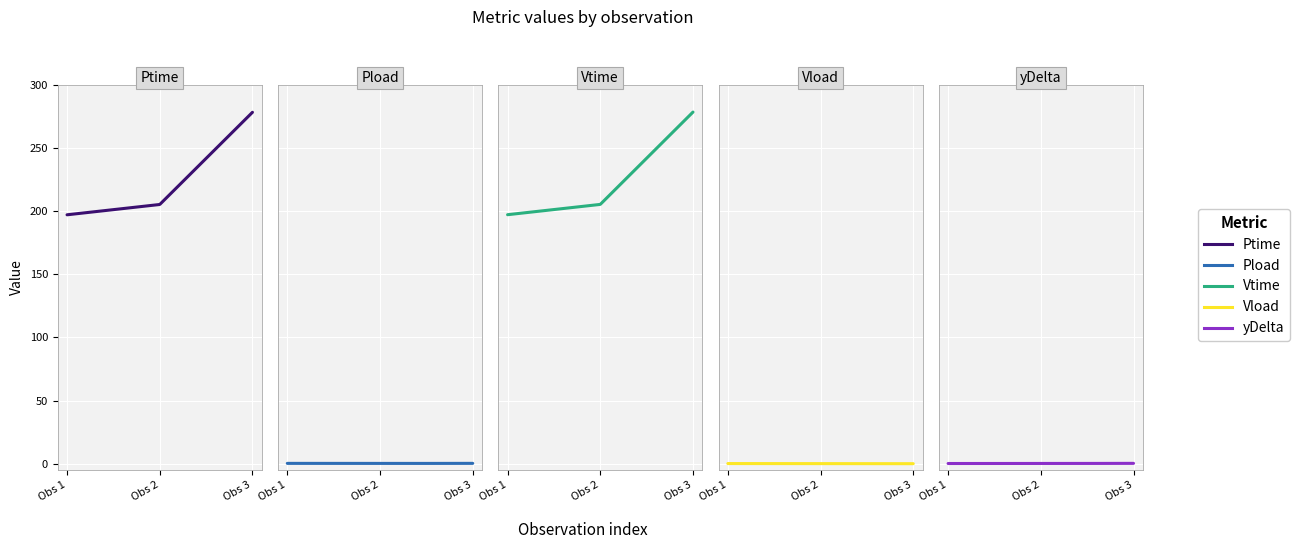

Which series has the widest spread of values?

Vtime